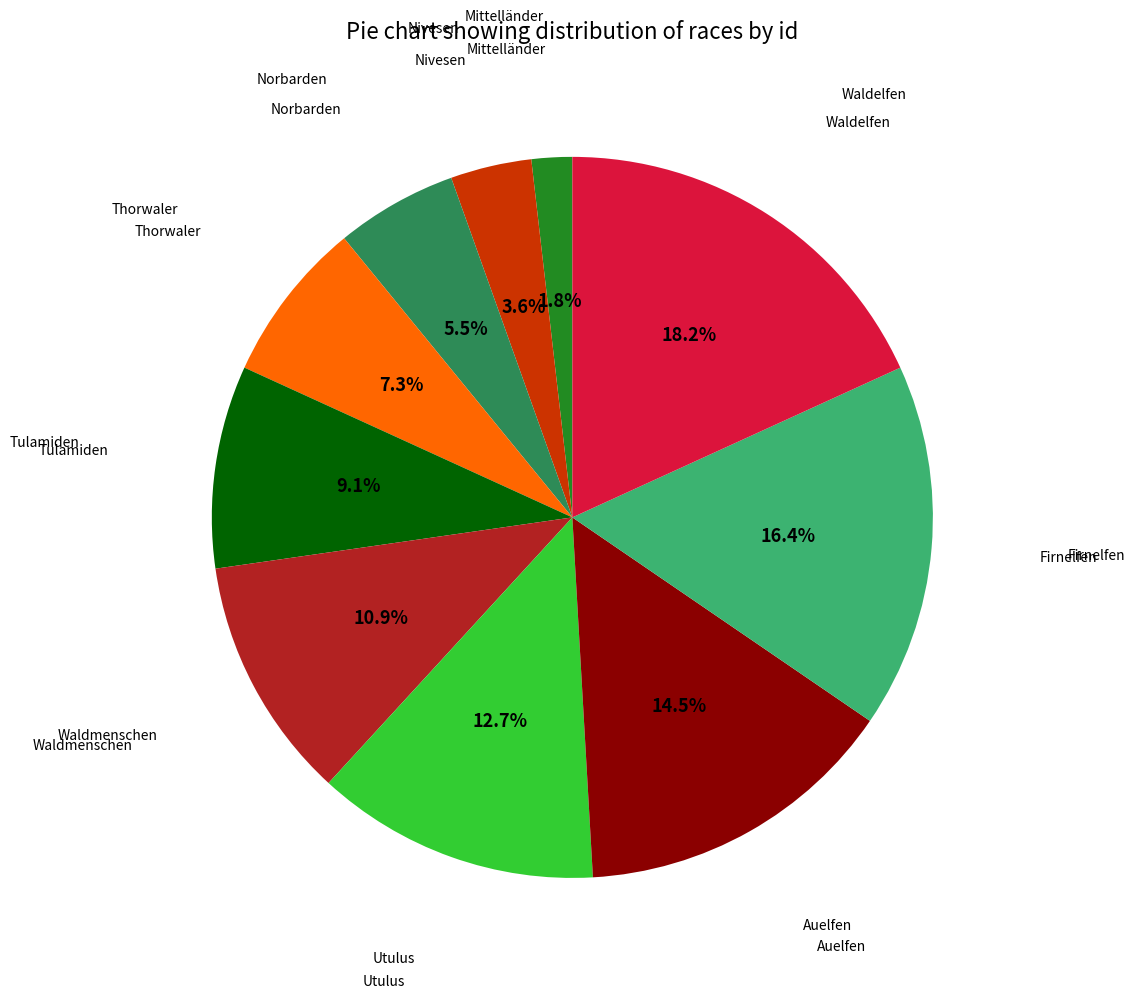

Is there a majority slice in this chart?

No